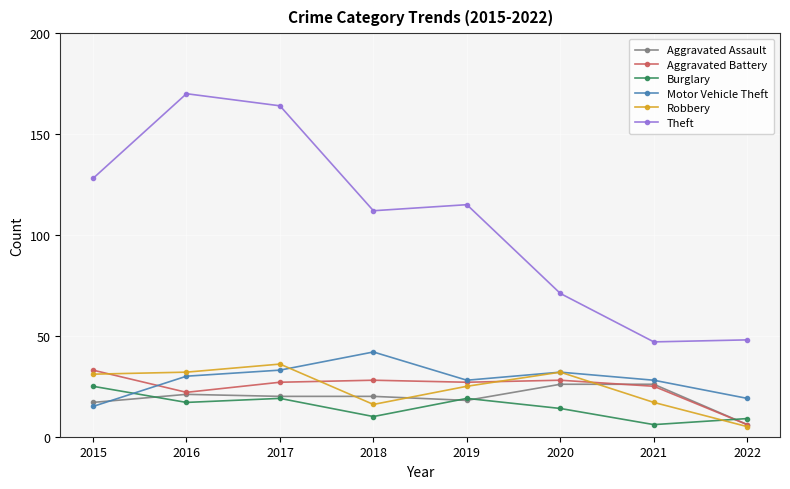

How many distinct data groups are displayed?

6